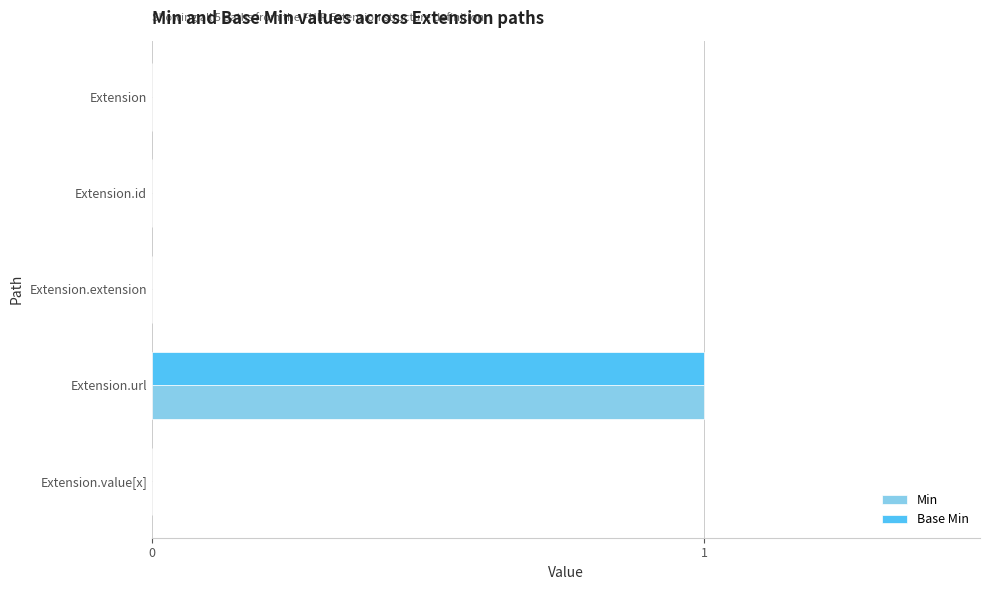

What are all the series names shown in the legend?

Min, Base Min